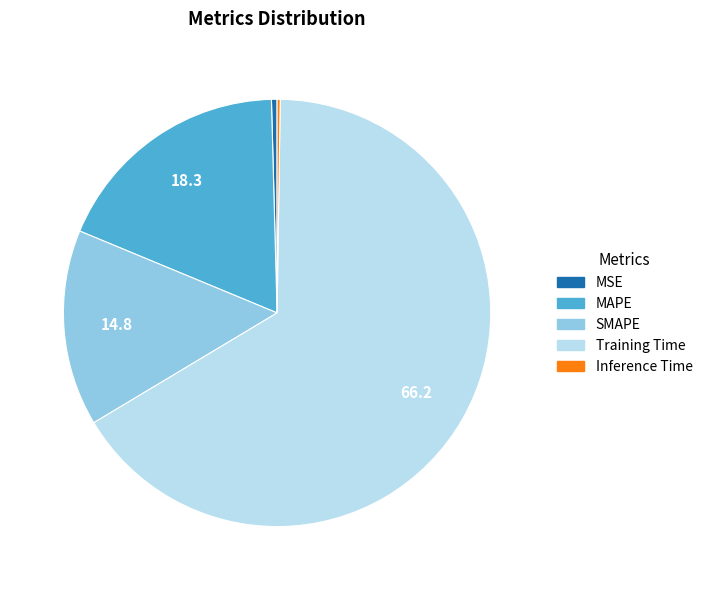

Is it true that SMAPE is 15% of the pie?

True